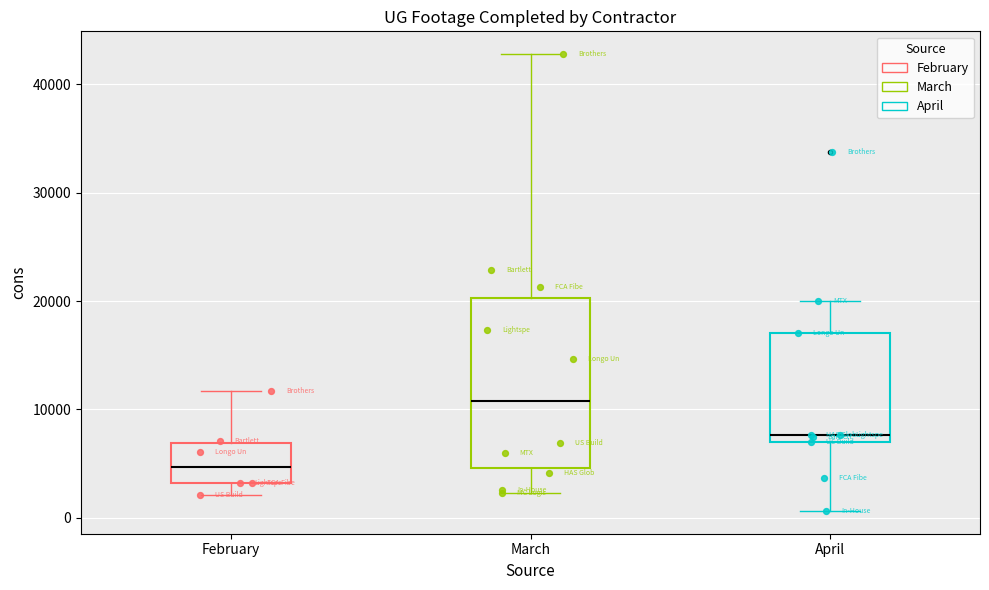

Which box's median line is the lowest?

February